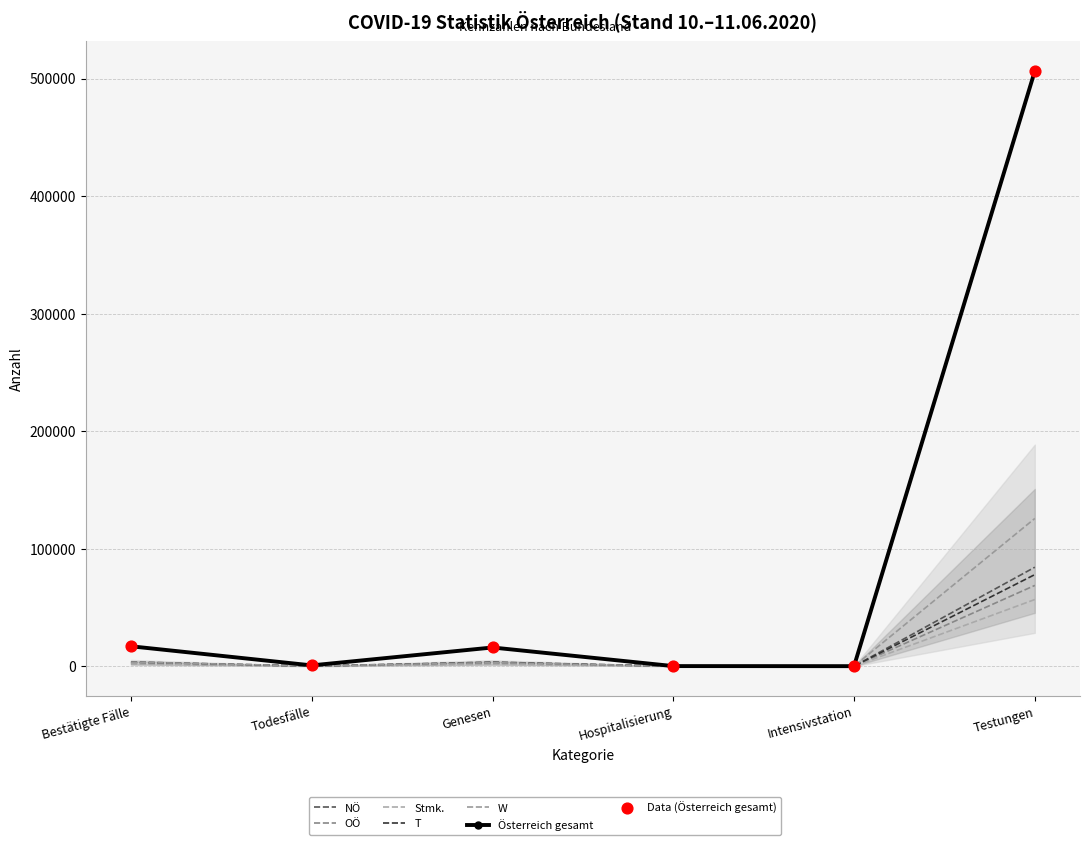

At which category is the sum across all series the highest?

Testungen